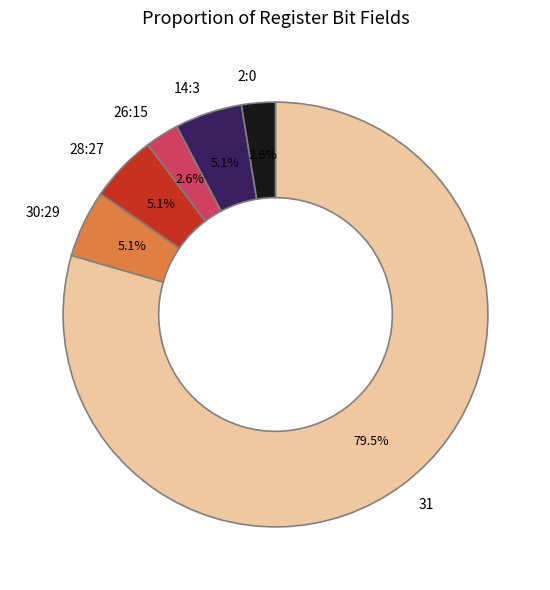

What percentage is NOT represented by 28:27?

94.9%